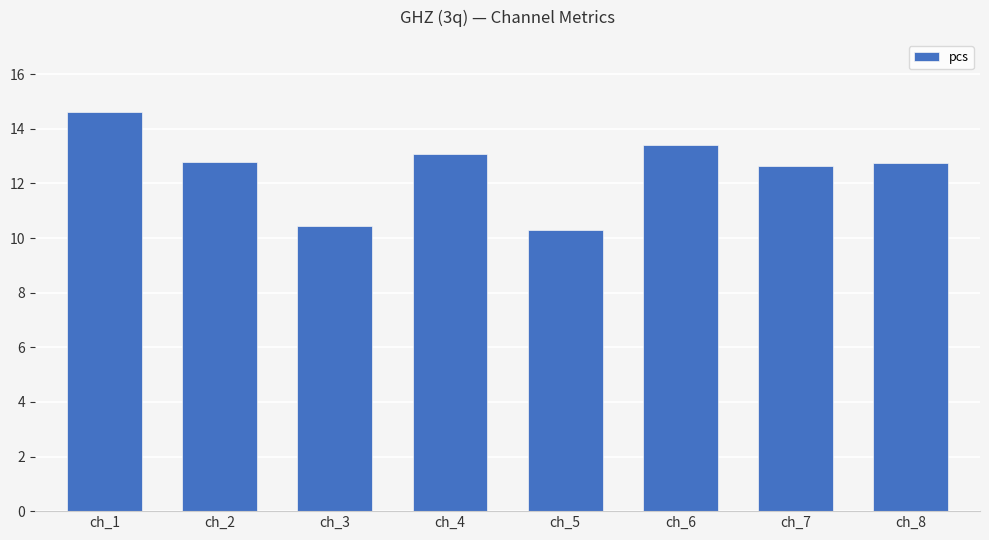

What is the change in value from ch_4 to ch_8?

-0.3